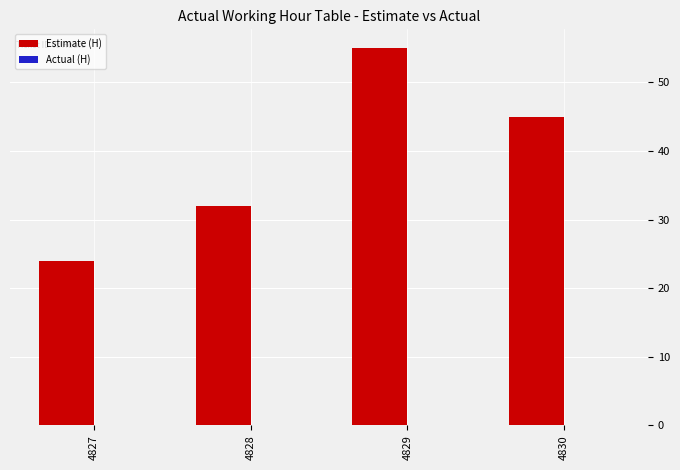

List the labels in order of value, smallest first.

4827, 4828, 4830, 4829